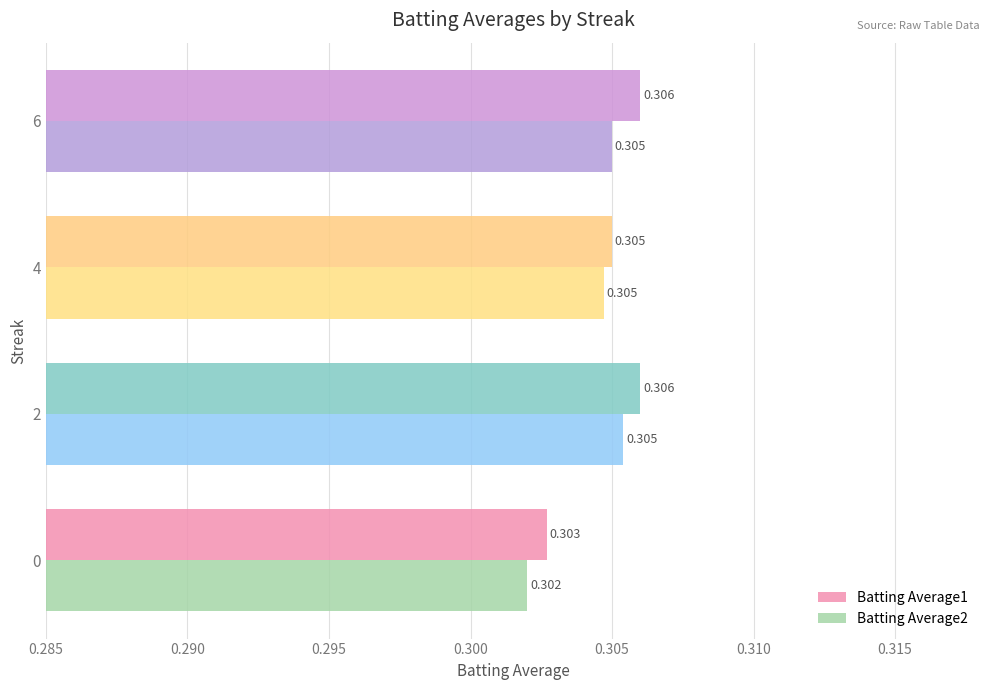

How many series are shown in this chart?

2